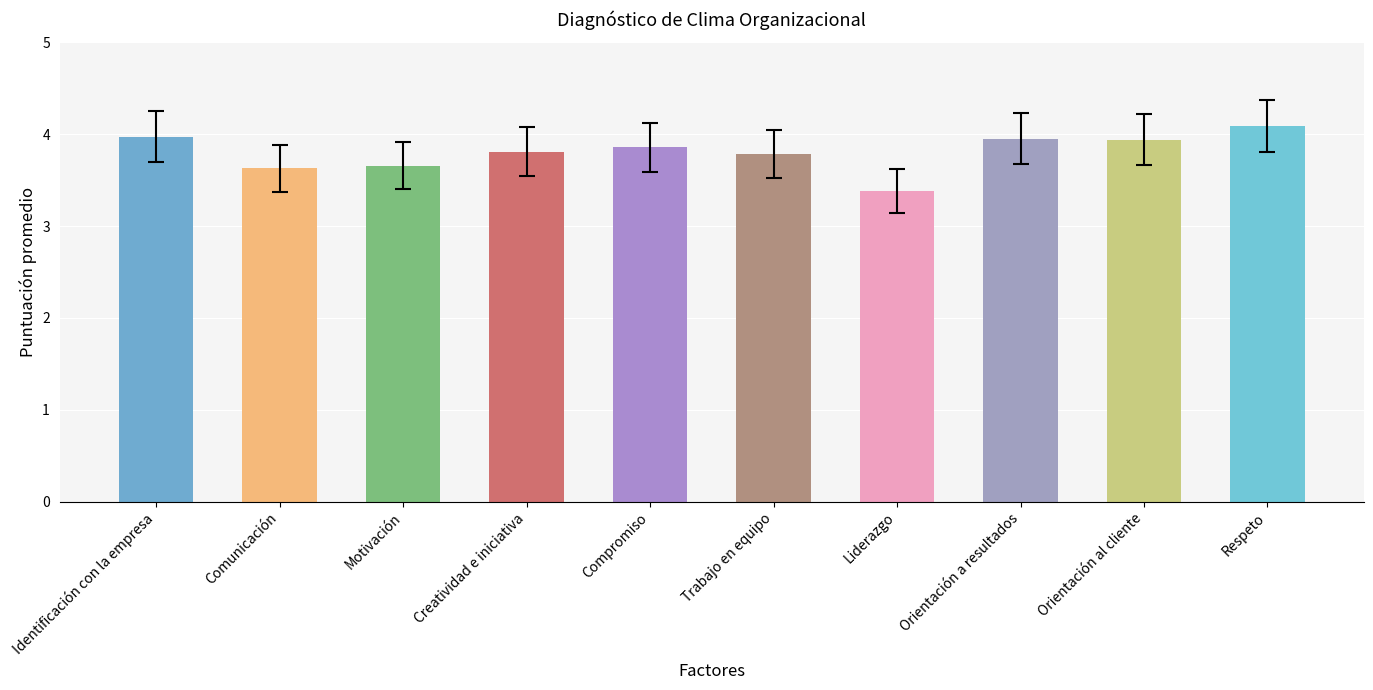

Does the chart contain any negative values?

No